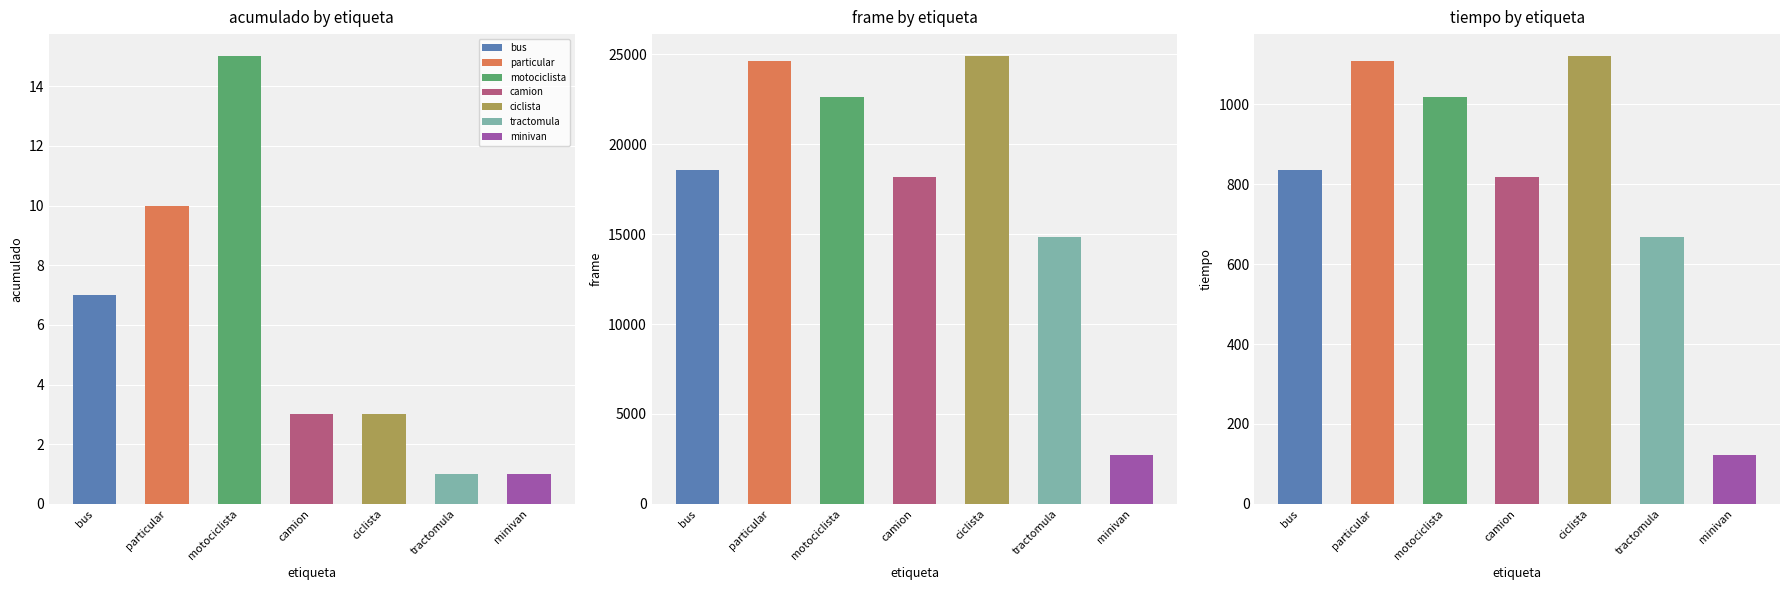

Does the chart contain any negative values?

No